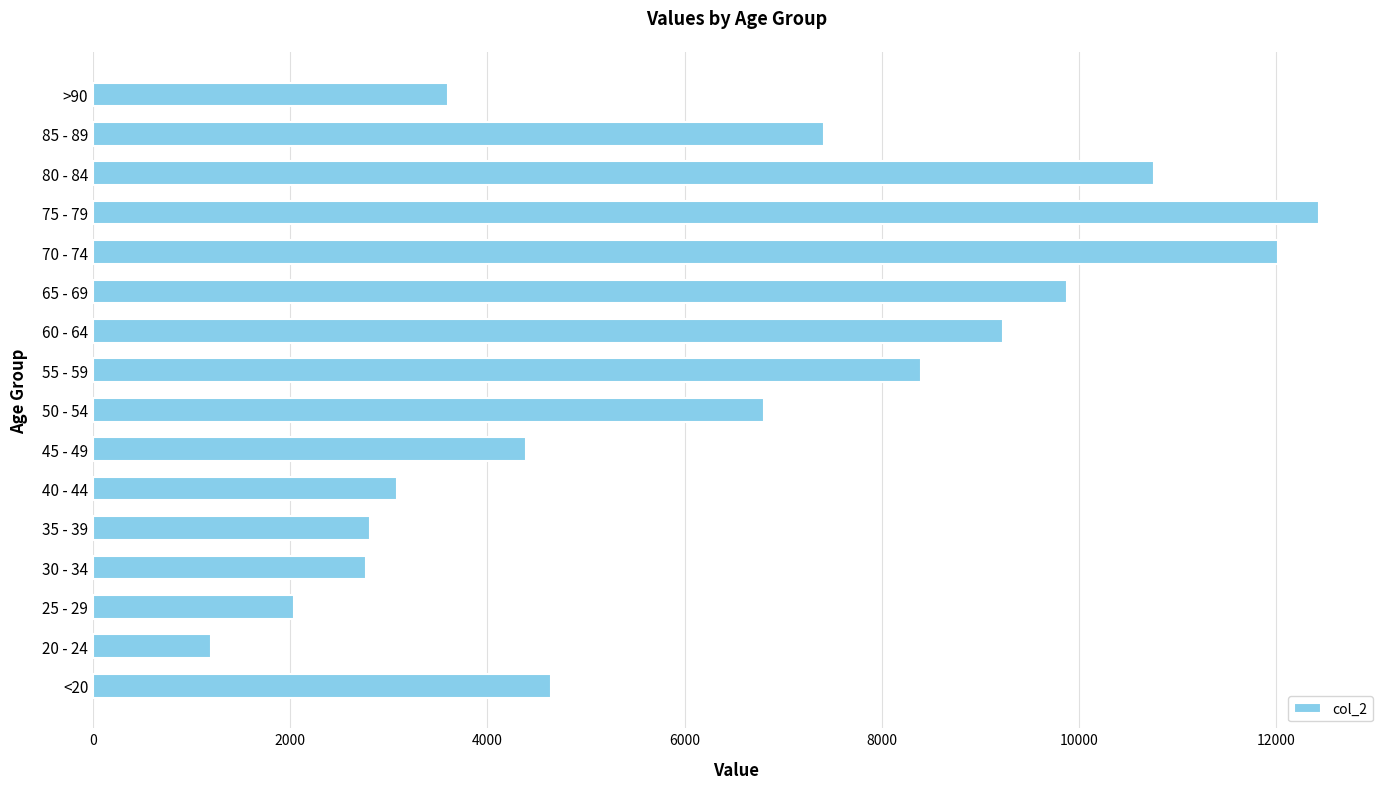

What is the approximate value at 50 - 54, to the nearest 10?

6800